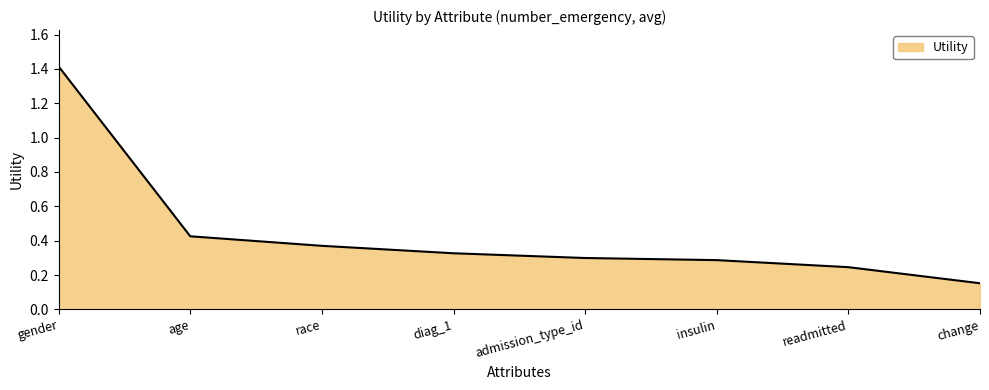

How many values are between 0 and 1?

7